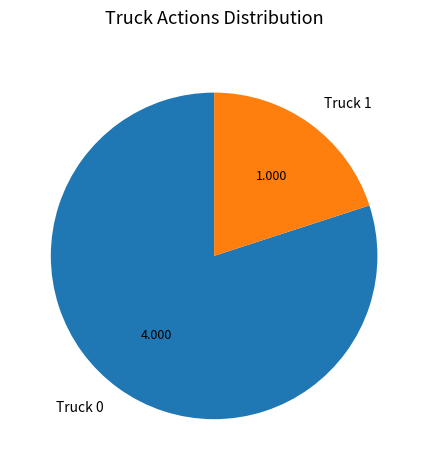

Rank the categories by value from highest to lowest.

Truck 0, Truck 1